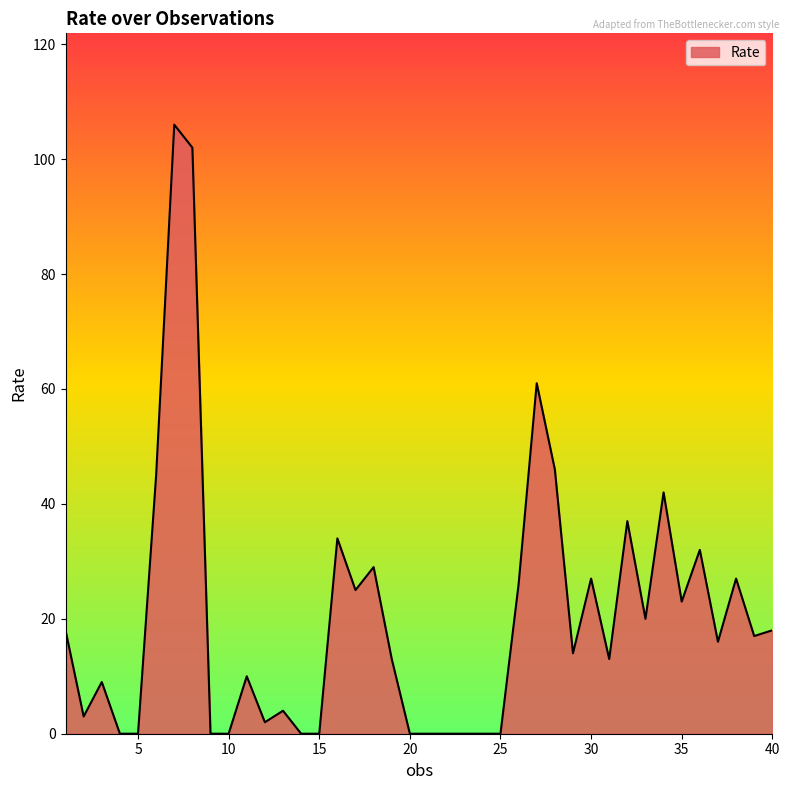

What is the difference between the maximum and minimum values?

106